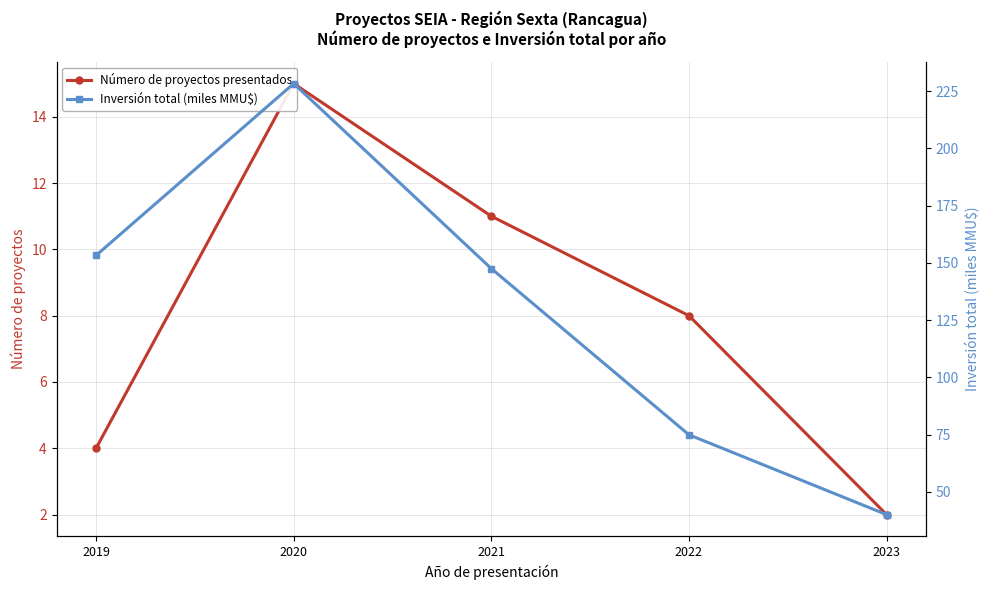

True or false: Inversión total (miles MMU$) and Número de proyectos presentados cross at least once.

False